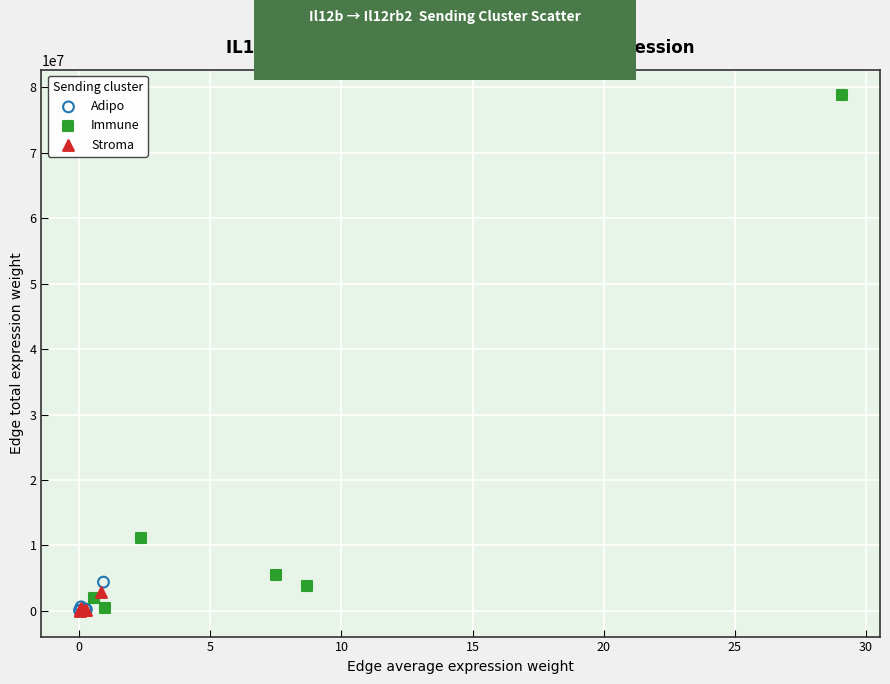

What are all the series names shown in the legend?

Adipo, Immune, Stroma